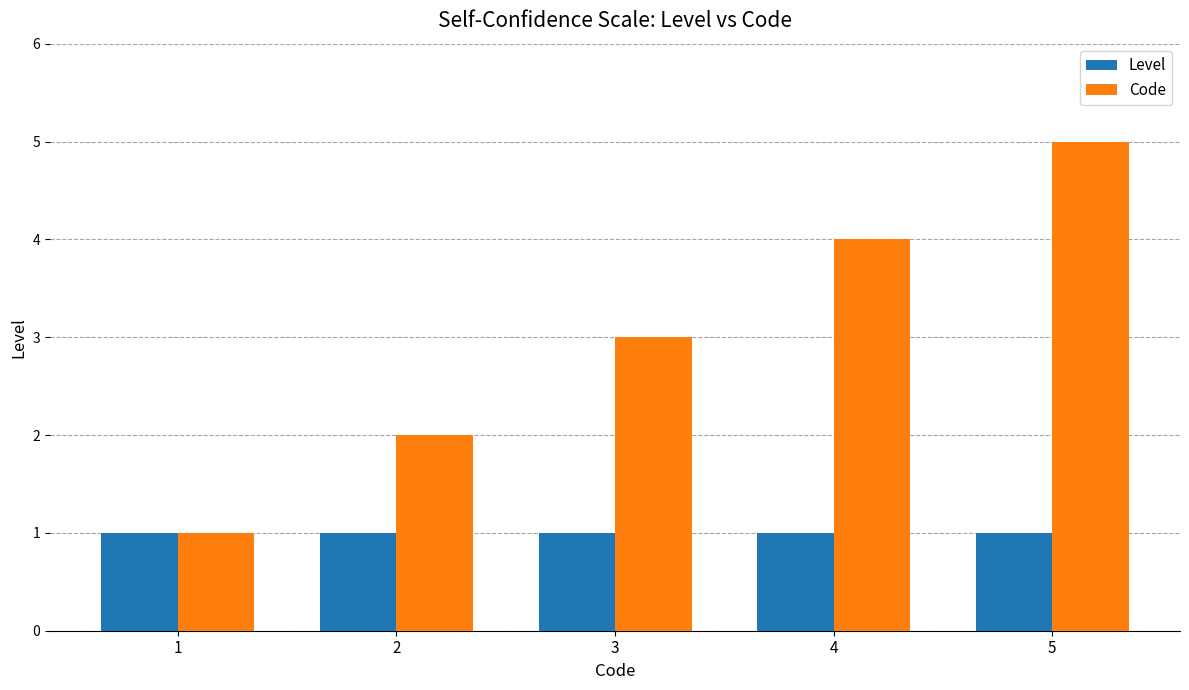

Reading right to left, transcribe all the data shown in this chart.

Level: 5=1	4=1	3=1	2=1	1=1
Code: 5=5	4=4	3=3	2=2	1=1